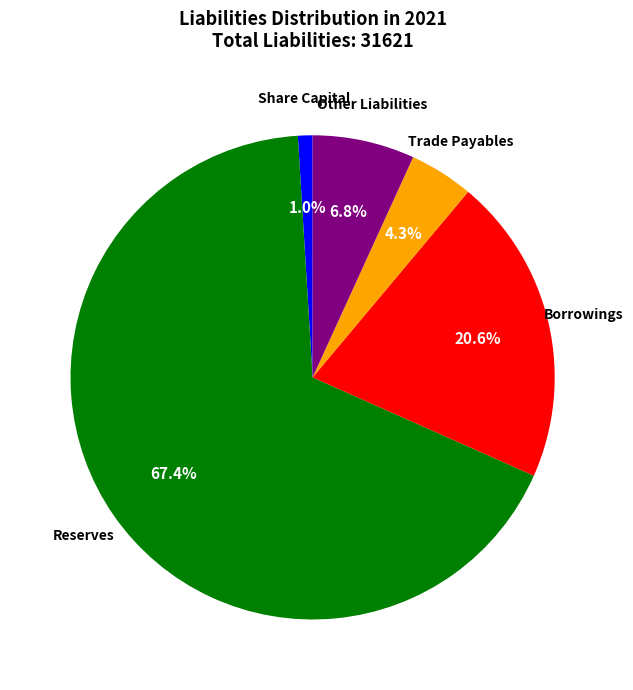

To the nearest percent, what is the difference between the largest and smallest slice percentages?

66%